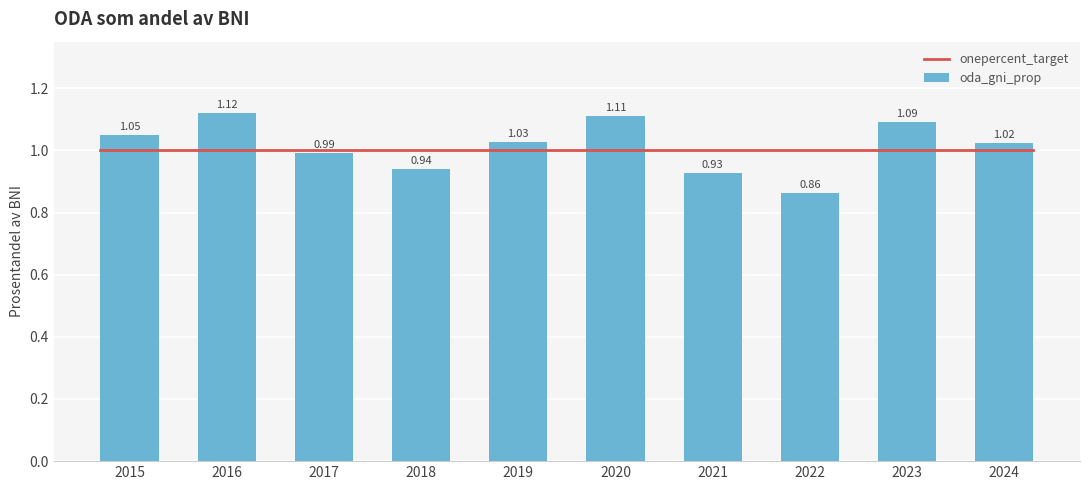

Reading left to right, transcribe all the data shown in this chart.

1.1	1.1	1.0	0.9	1.0	1.1	0.9	0.9	1.1	1.0